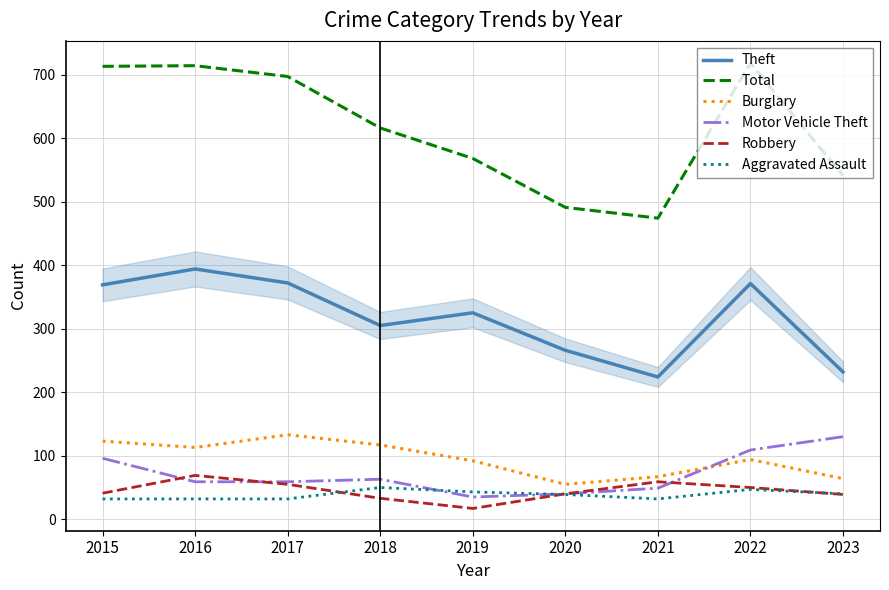

The value of Burglary at 2020 is 55. True or false?

True